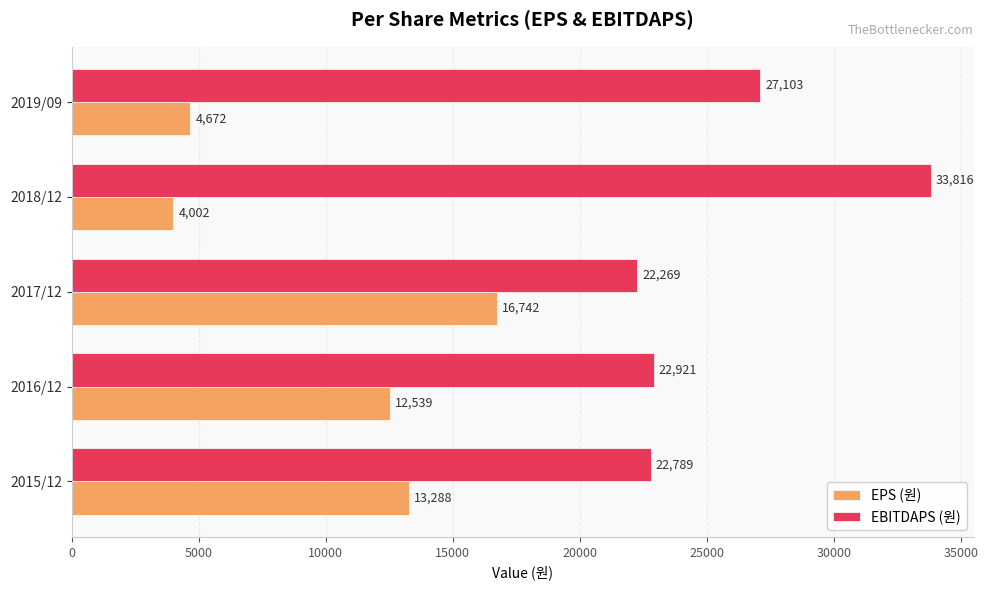

How many distinct data groups are displayed?

2